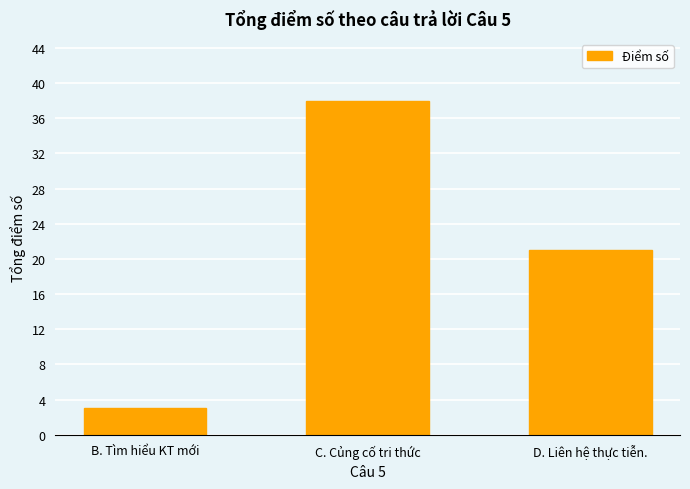

Which category has the lowest value across all series?

B. Tìm hiểu KT mới